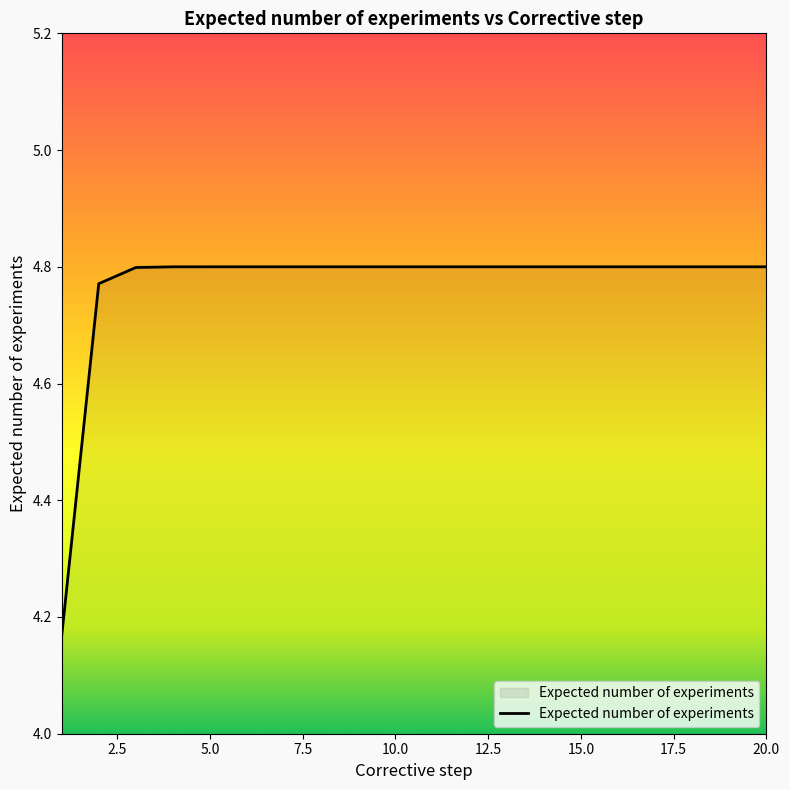

What is the difference between the maximum and minimum values?

0.6